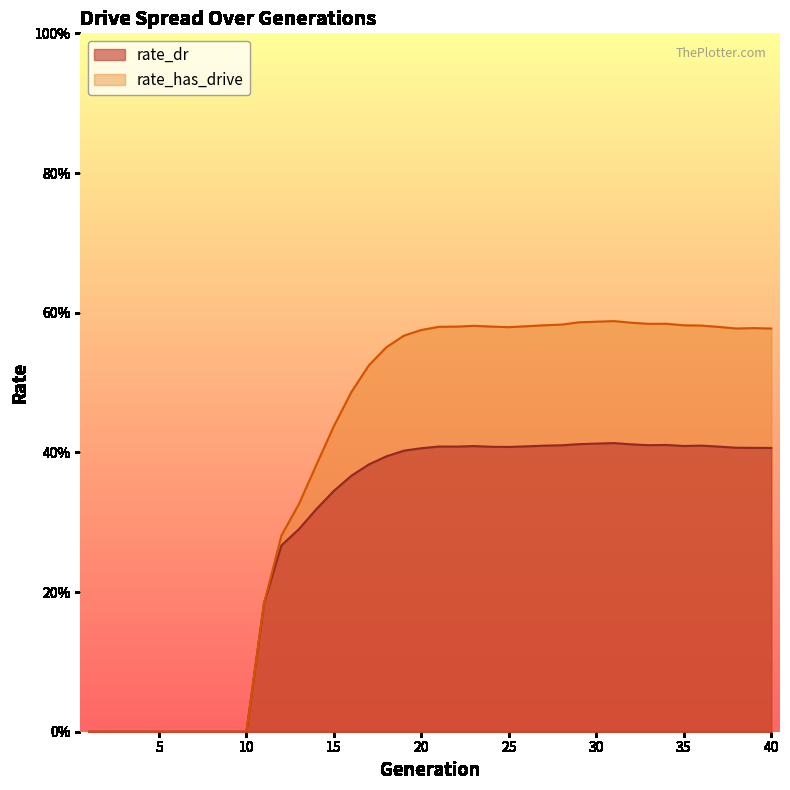

What is the value of the rate_has_drive point at the 37th from the left?

0.6